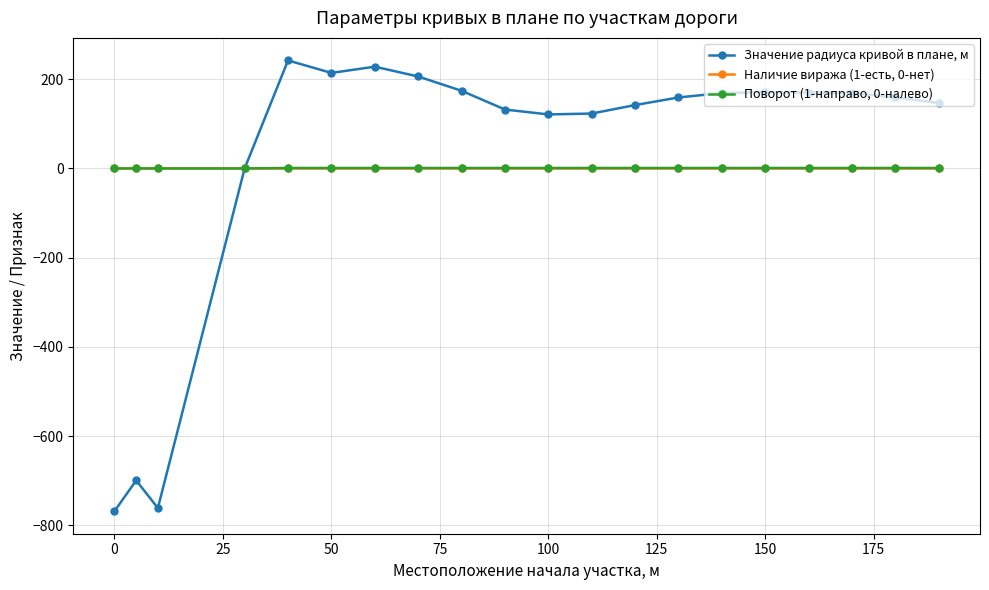

Rank the series by their maximum value, from highest to lowest.

Значение радиуса кривой в плане, м, Поворот (1-направо, 0-налево), Наличие виража (1-есть, 0-нет)